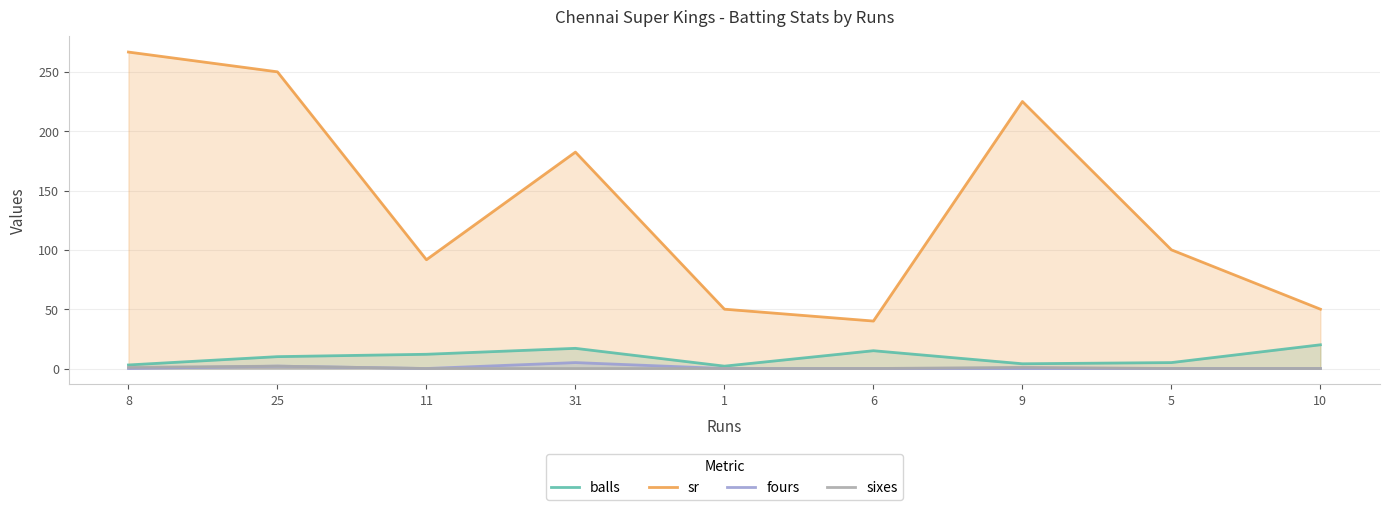

What is the difference between the maximum and minimum values in the sr series?

226.7